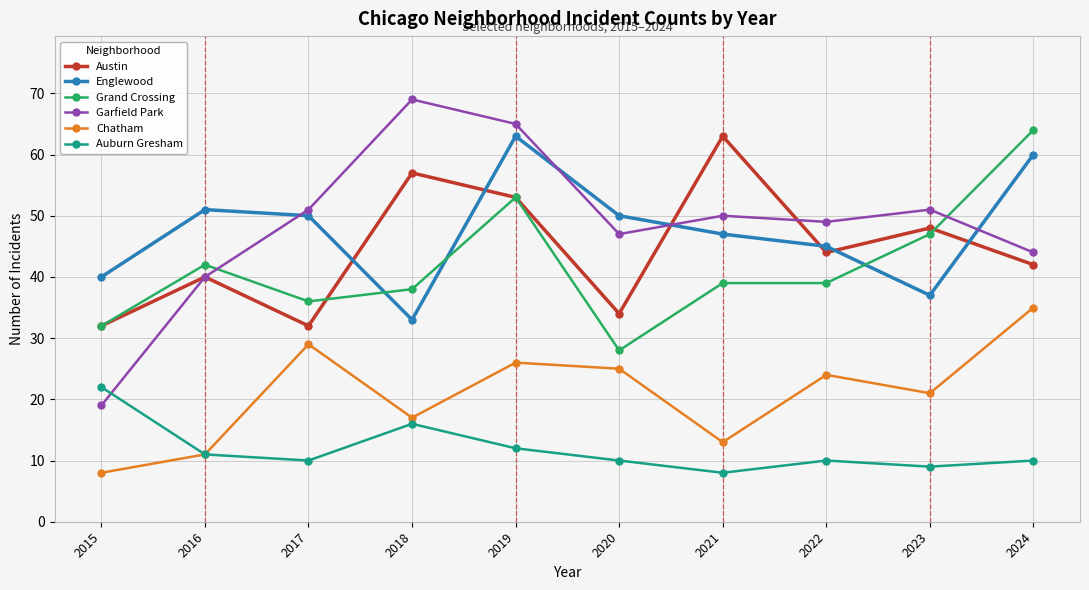

True or false: Austin and Chatham cross at least once.

False